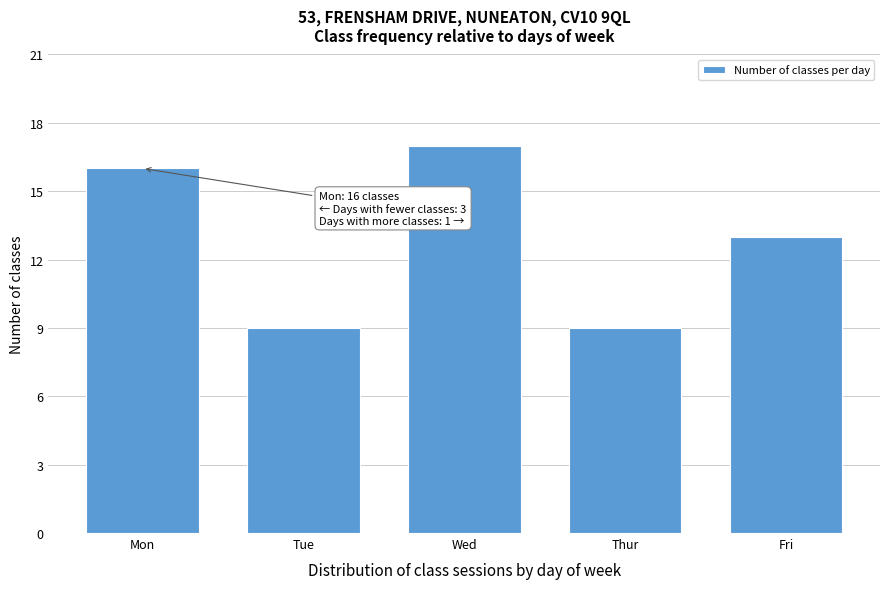

Reading left to right, extract all data points from this chart.

Mon=16	Tue=9	Wed=17	Thur=9	Fri=13